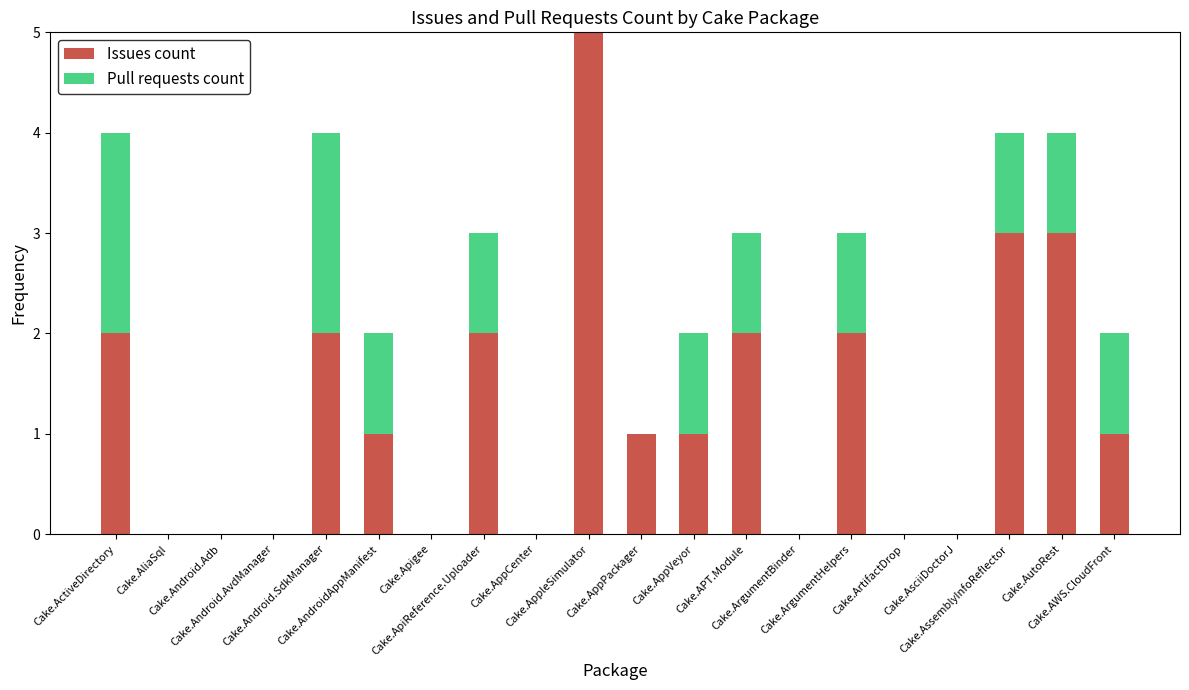

How many distinct data groups are displayed?

2